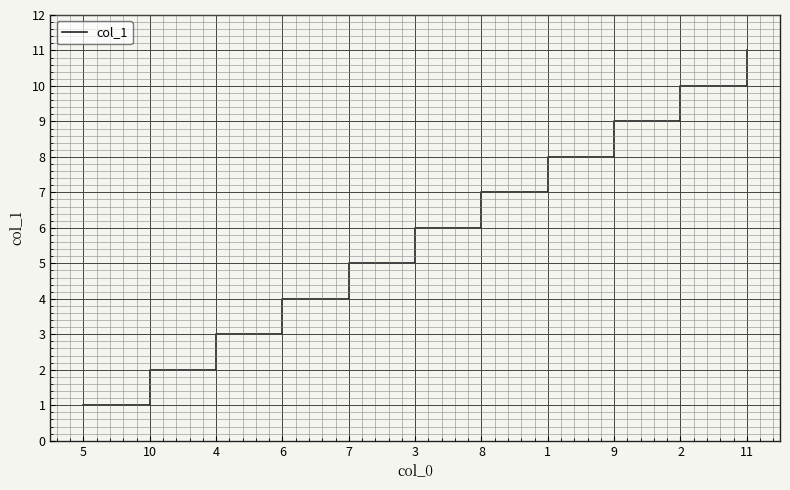

True or false: there are more than 2 points higher than both neighbors.

False